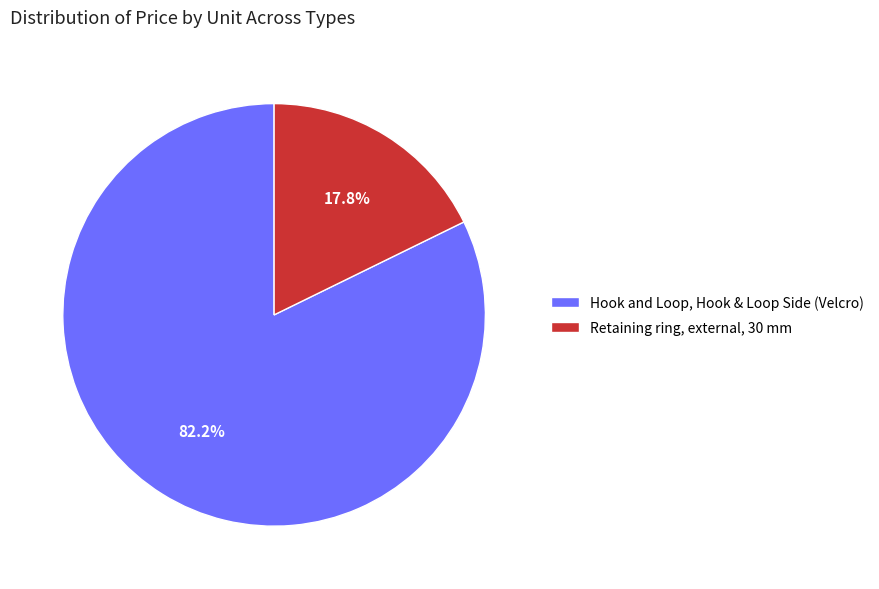

Which has a higher value, Retaining ring, external, 30 mm or Hook and Loop, Hook & Loop Side (Velcro)?

Hook and Loop, Hook & Loop Side (Velcro)